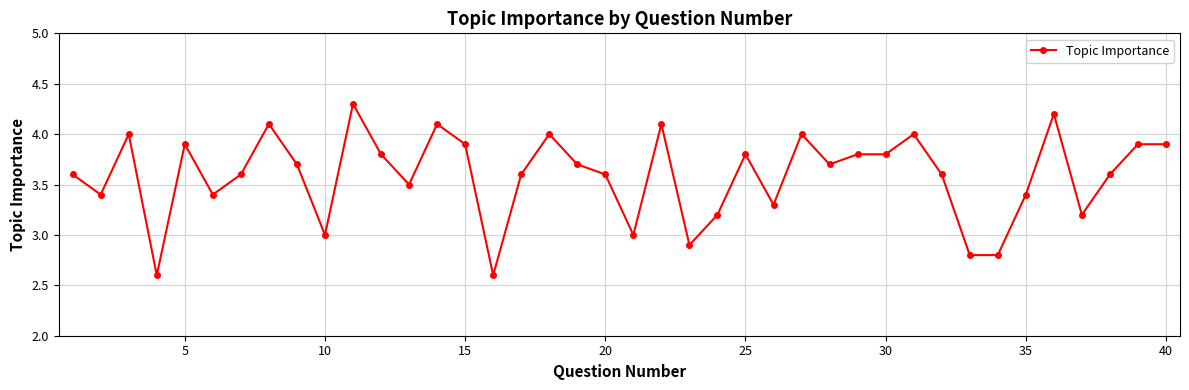

True or false: the data has more than 0 interior local peaks.

True